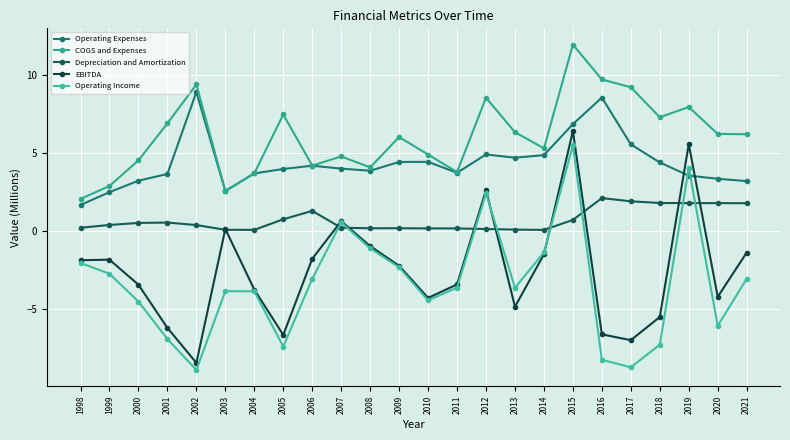

Count the number of categories in the chart.

24